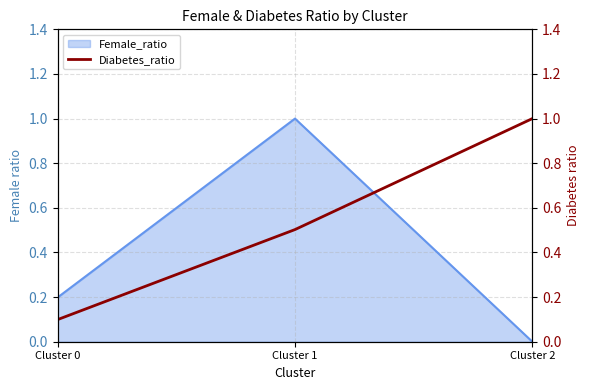

What is the highest value of the Female_ratio series?

1.0